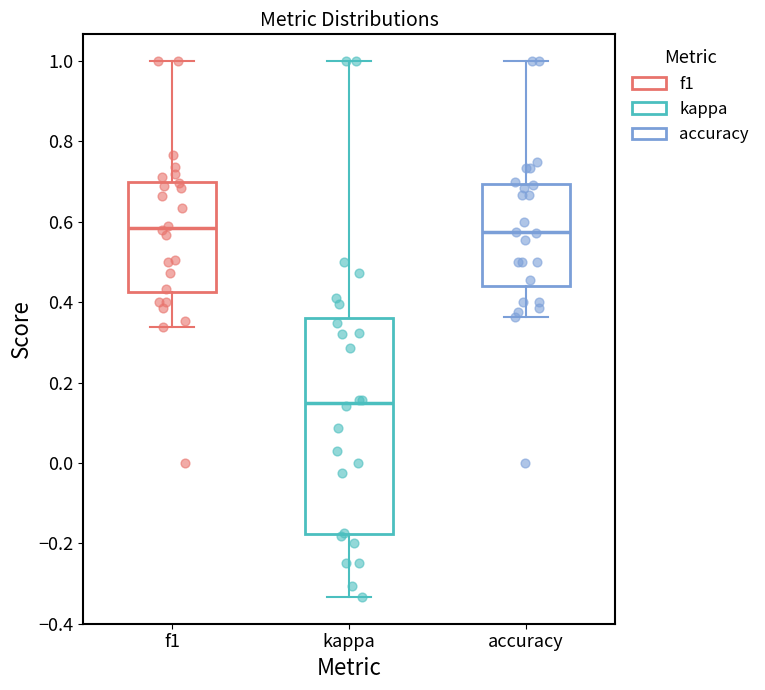

Where is the upper edge of the box for f1 on the y-axis? The values are not printed on the chart, so give them approximately, as read against the axis.

0.70